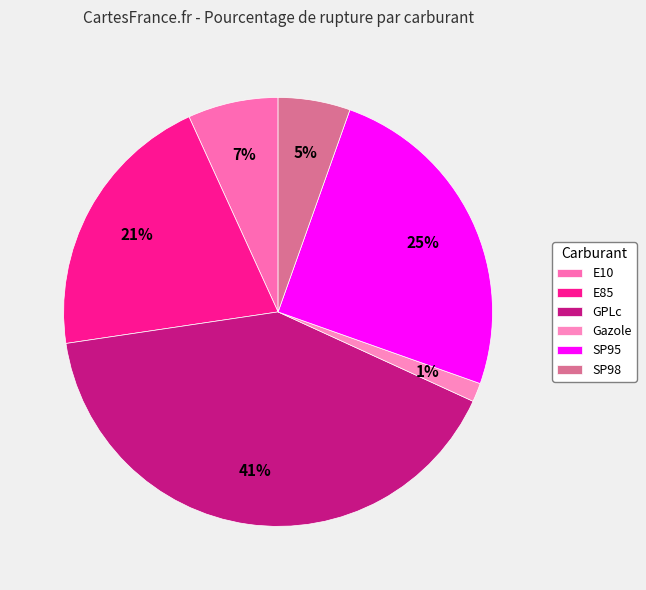

What is the largest slice in the pie chart?

GPLc